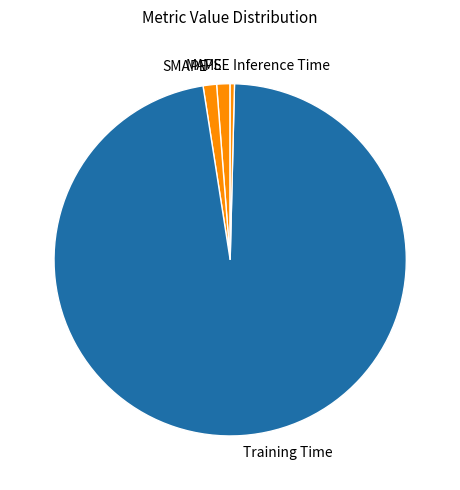

The Inference Time slice represents 0% of the pie. True or false?

True